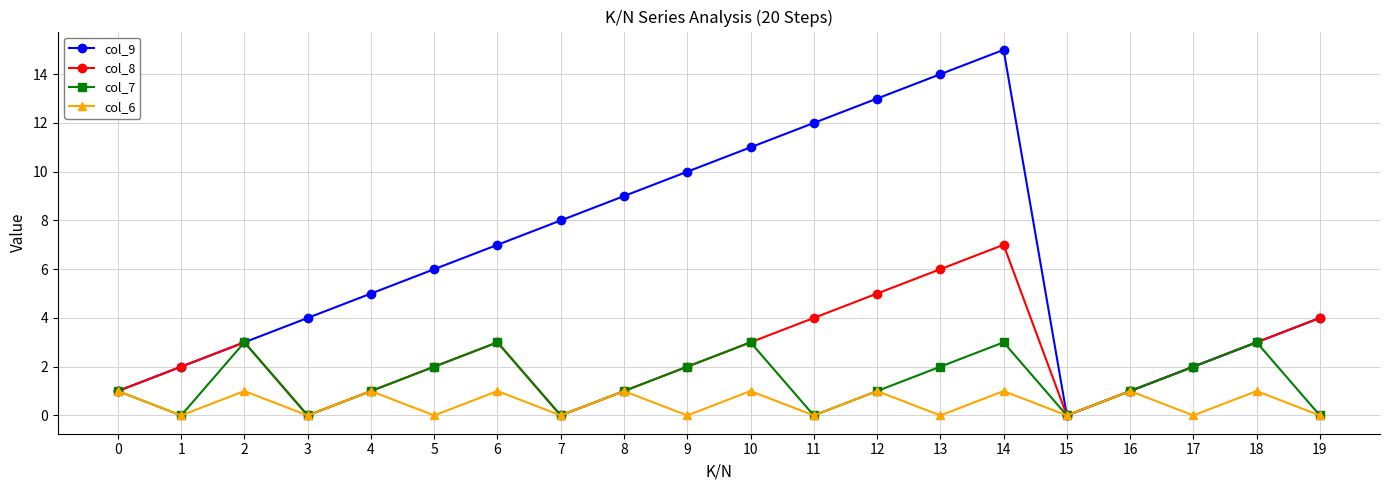

Does the chart have visible grid lines?

Yes